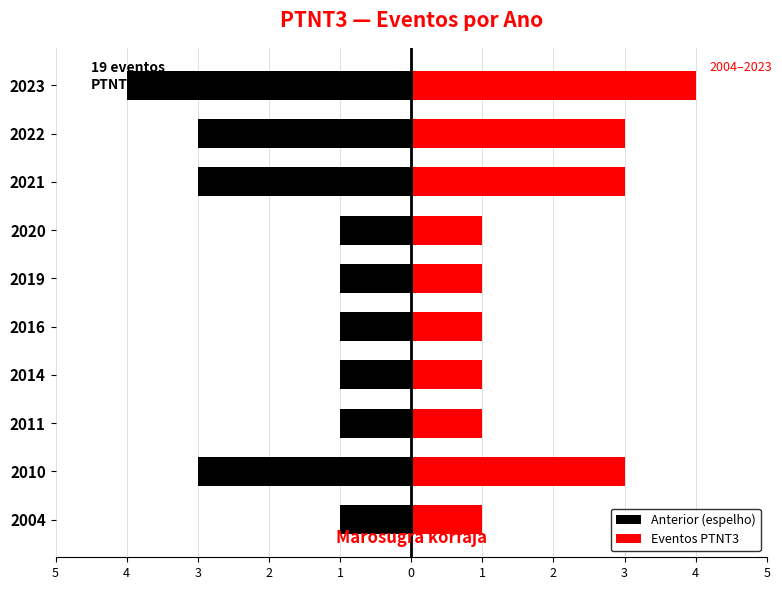

Which series has the widest spread of values?

Anterior (espelho)